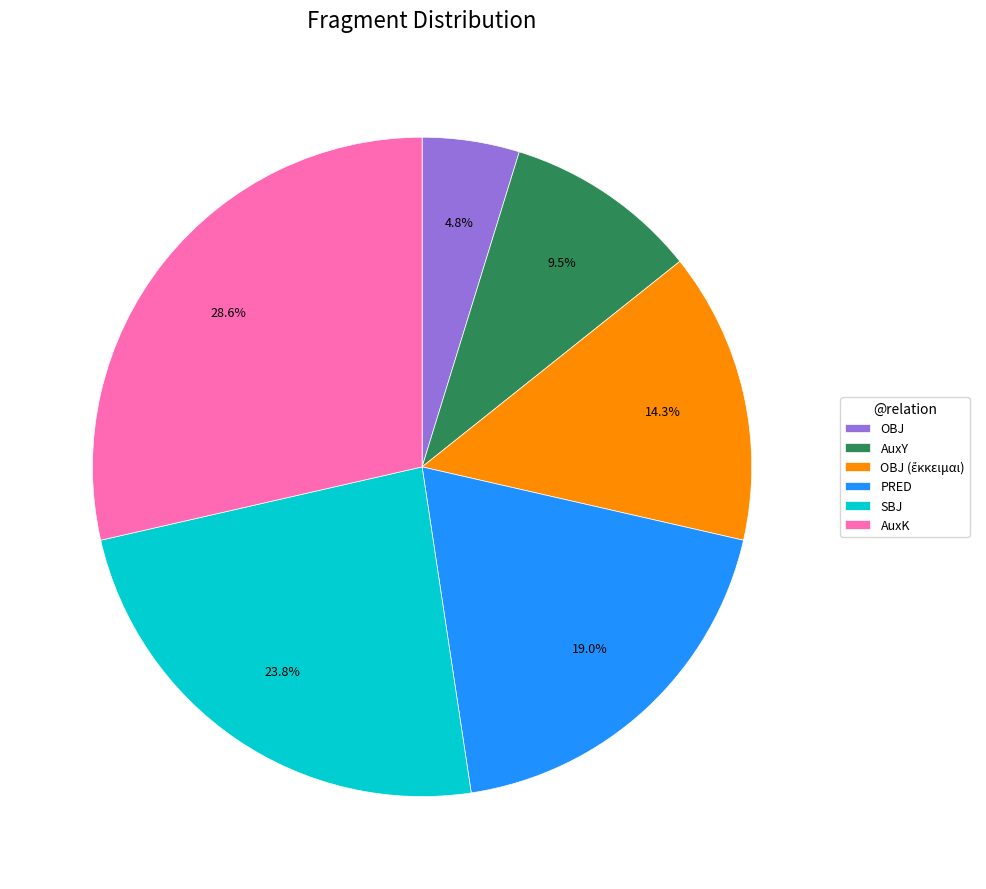

Which has a higher value, AuxK or OBJ?

AuxK